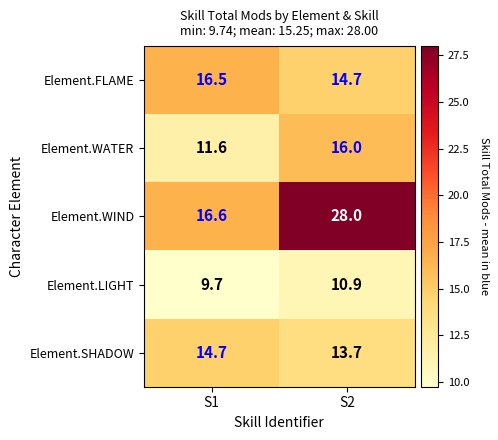

Which series has the widest spread of values?

Element.WIND